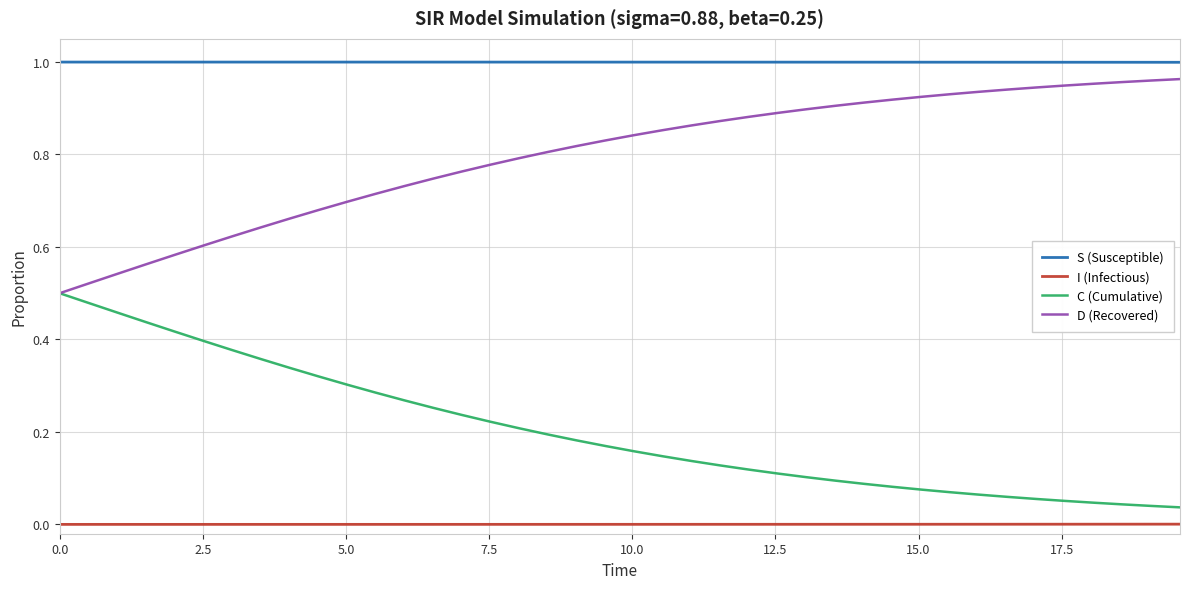

Which series has the largest total across all categories?

S (Susceptible)